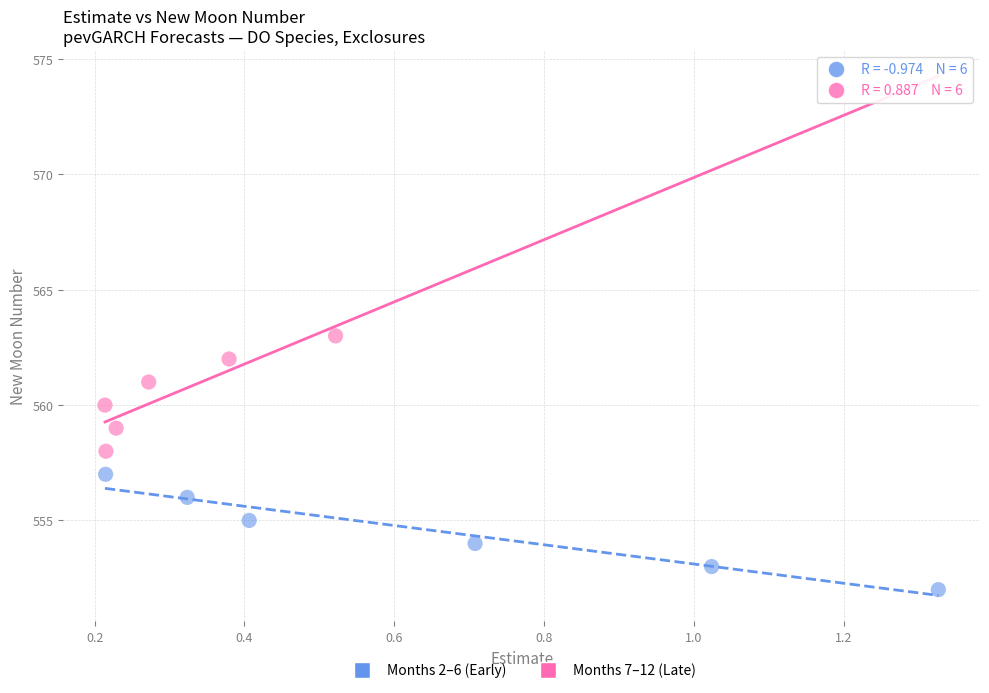

Which series contains the lowest Y value?

Months 2–6 (Early)